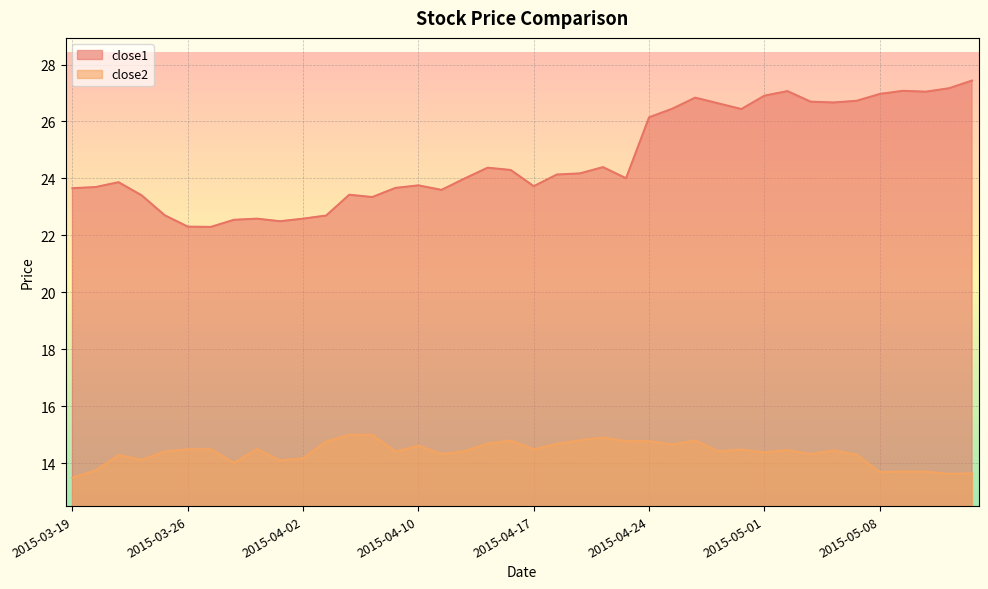

At which category does close1 reach its first local valley?

2015-03-27